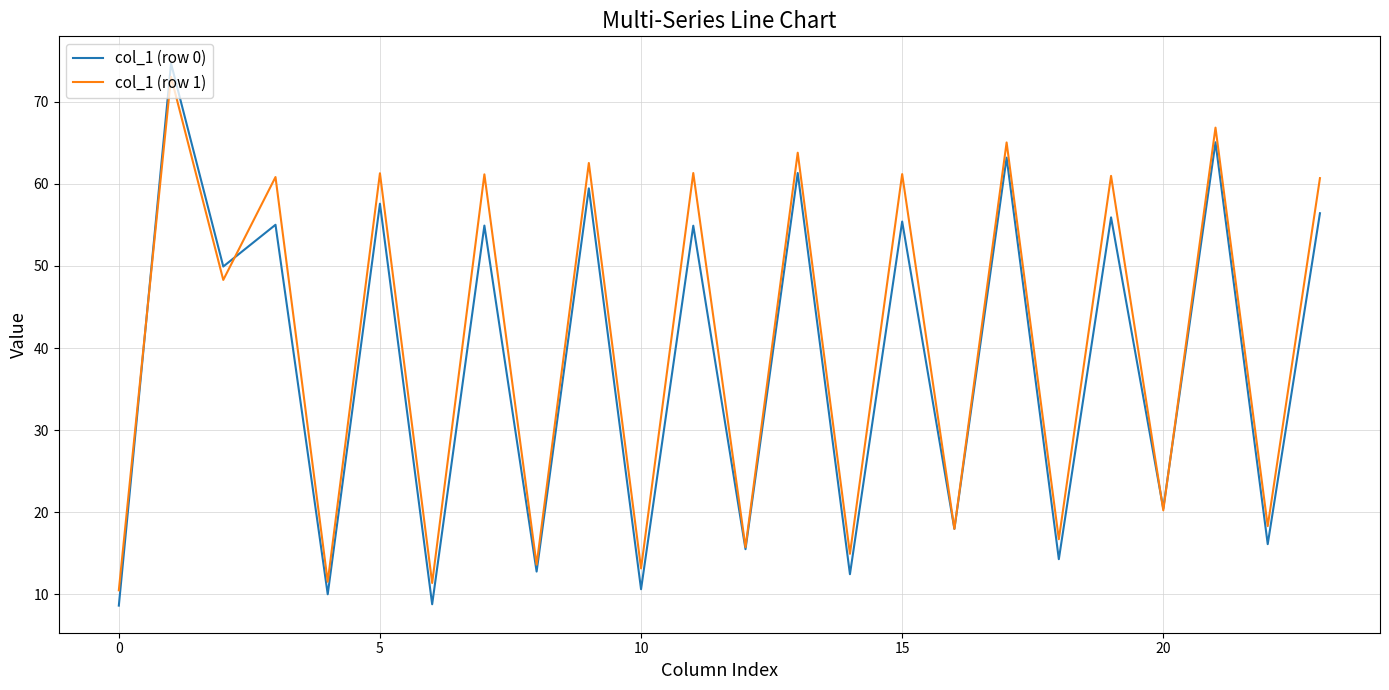

Which series has the largest range (max minus min)?

col_1 (row 0)